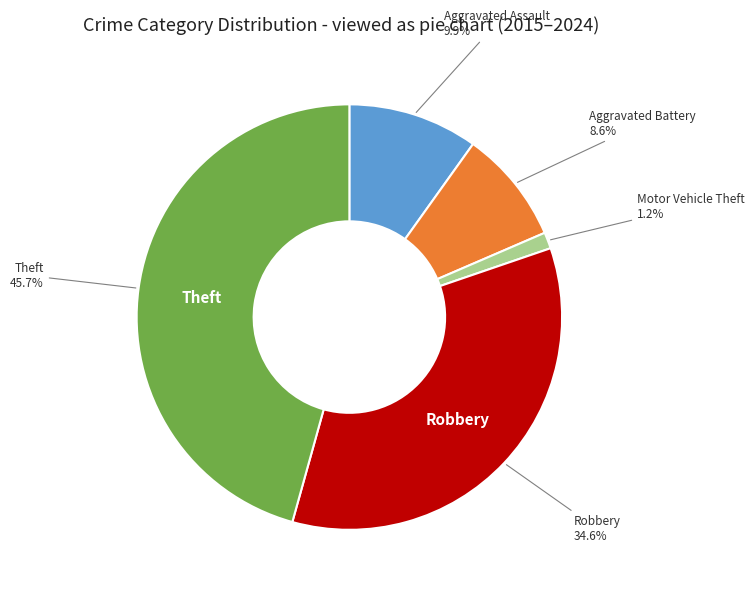

Approximately how many times larger is the value at Theft compared to Aggravated Assault?

4.6